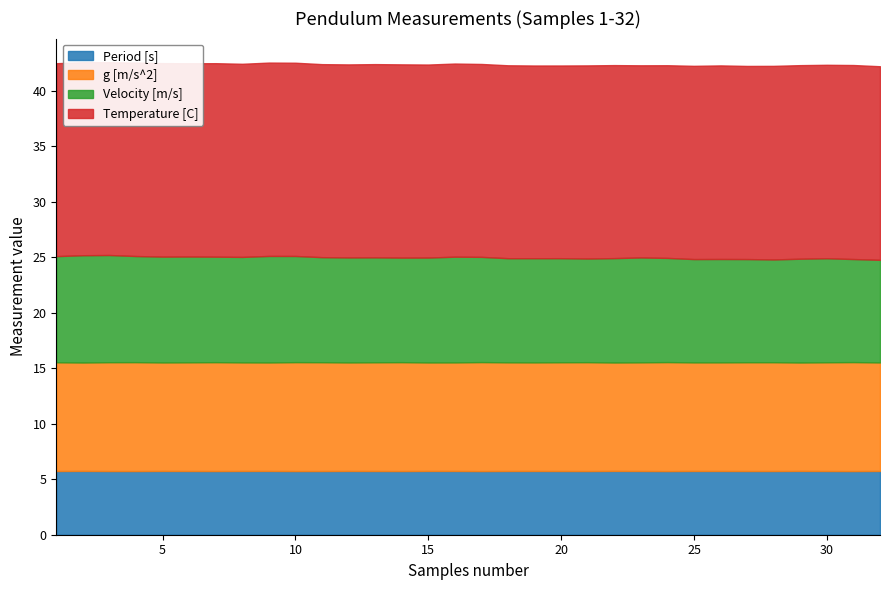

How many data points does each series have?

32